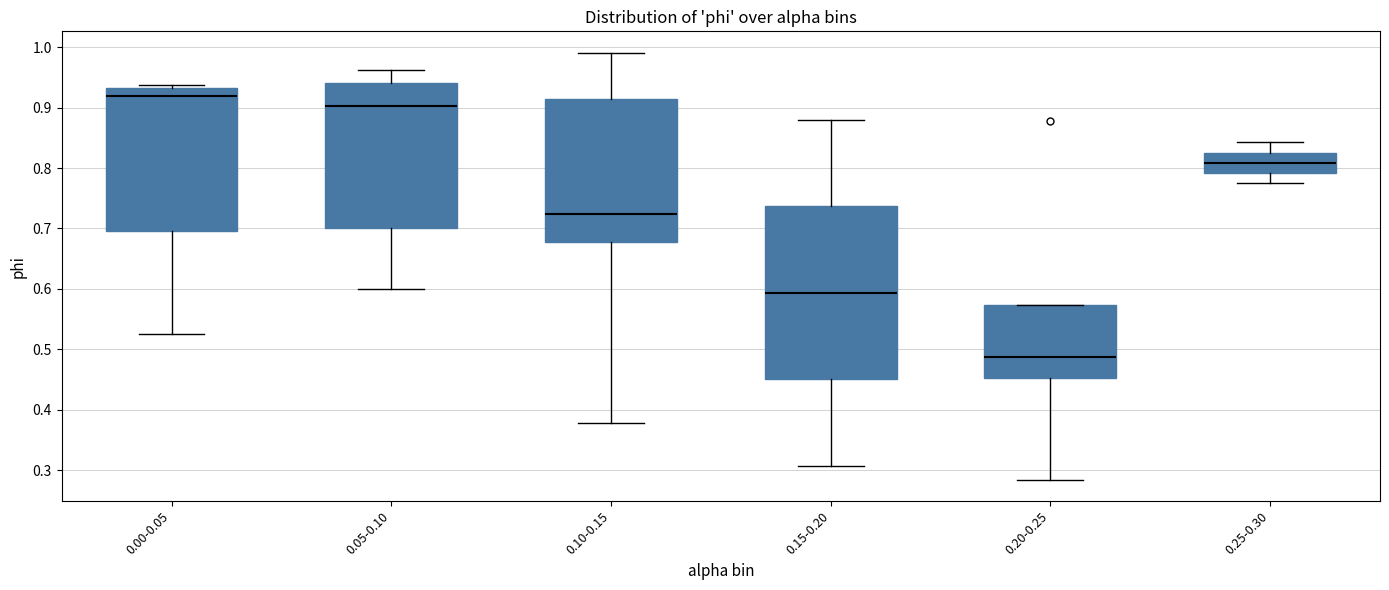

Reading left to right, transcribe this box plot: for each box, give where its median line is, the range the box spans, and where its two whiskers end, as read against the y-axis. The values are not printed on the chart, so give them approximately, as read against the axis.

0.00-0.05: median 0.92, box 0.69 to 0.93, whiskers 0.52 to 0.94
0.05-0.10: median 0.90, box 0.70 to 0.94, whiskers 0.60 to 0.96
0.10-0.15: median 0.72, box 0.68 to 0.91, whiskers 0.38 to 0.99
0.15-0.20: median 0.59, box 0.45 to 0.74, whiskers 0.31 to 0.88
0.20-0.25: median 0.49, box 0.45 to 0.57, whiskers 0.28 to 0.57
0.25-0.30: median 0.81, box 0.79 to 0.83, whiskers 0.78 to 0.84